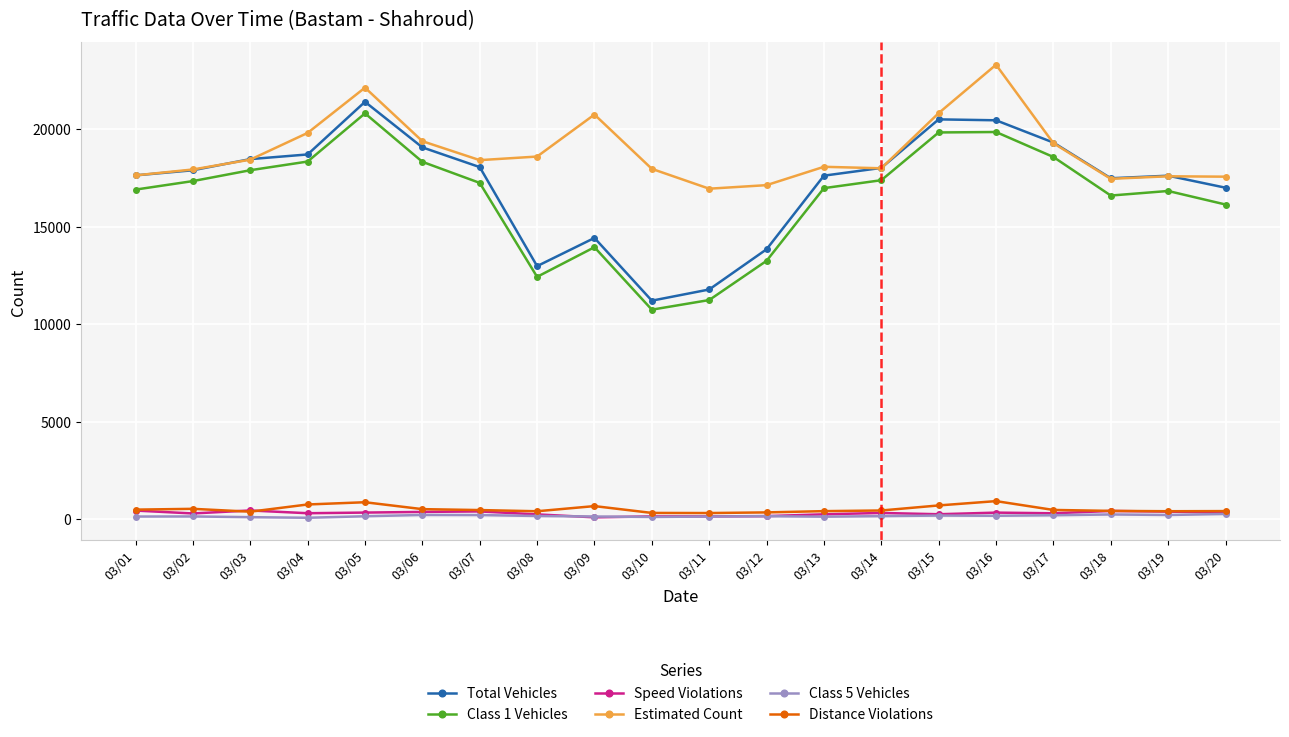

What is the spread (max minus min) of values at 03/19?

17384